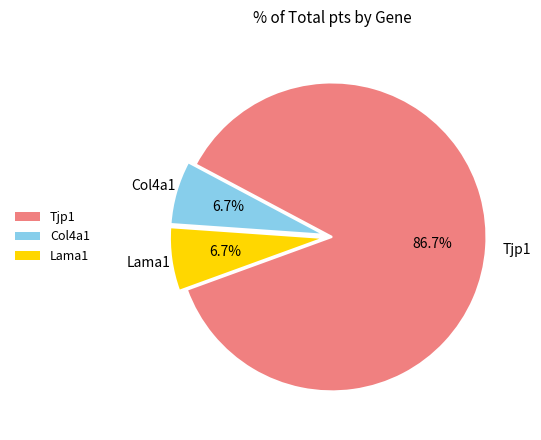

True or false: Tjp1 accounts for 99% of the total.

False